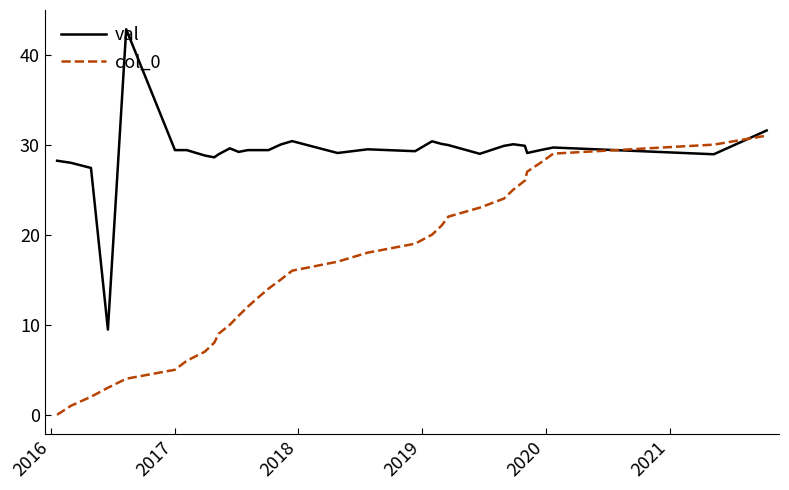

List the series in order of their peak value, highest first.

val, col_0